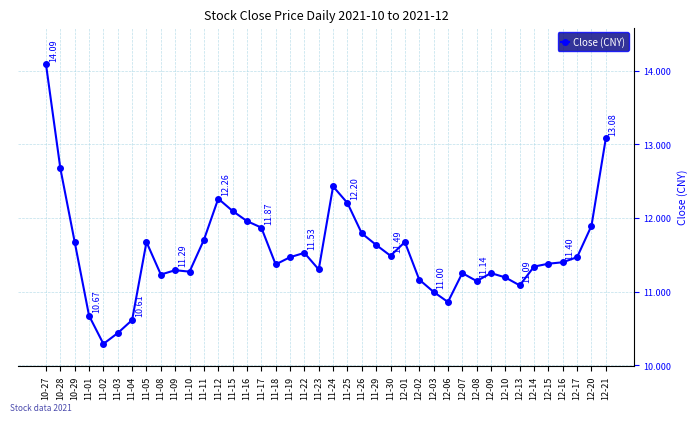

How many lines are shown in the chart?

1